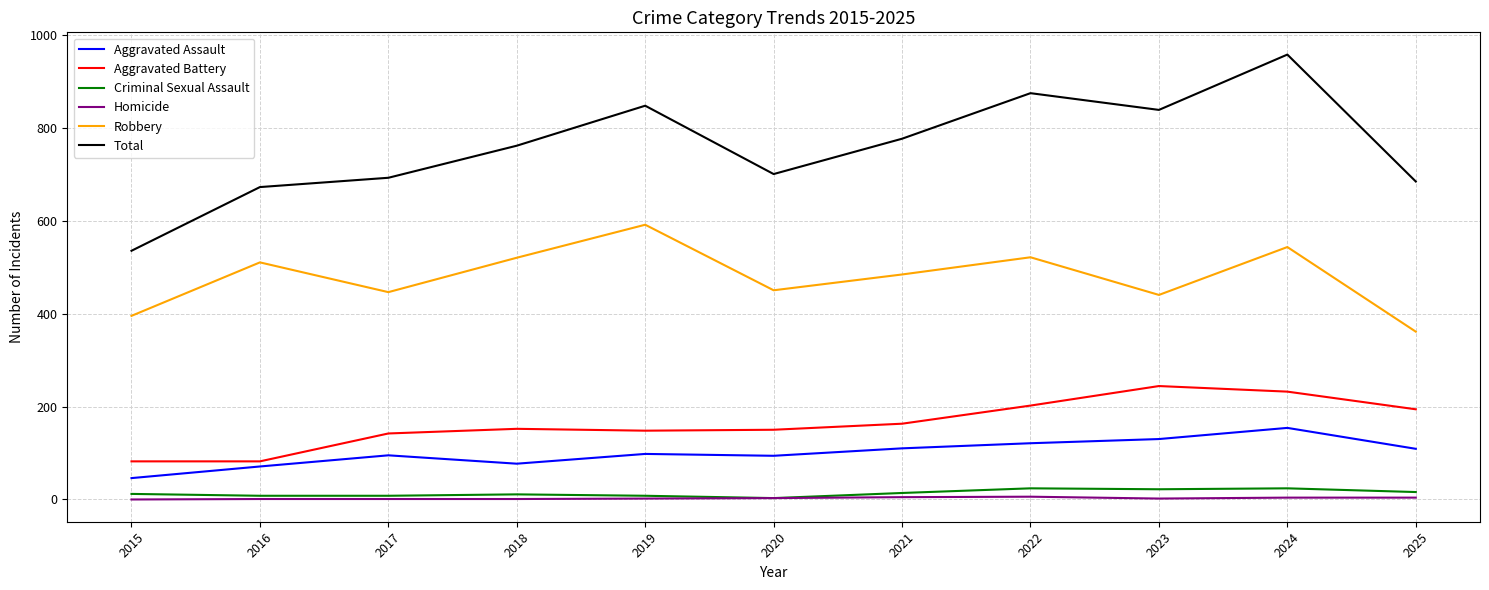

True or false: Homicide and Robbery intersect in this chart.

False